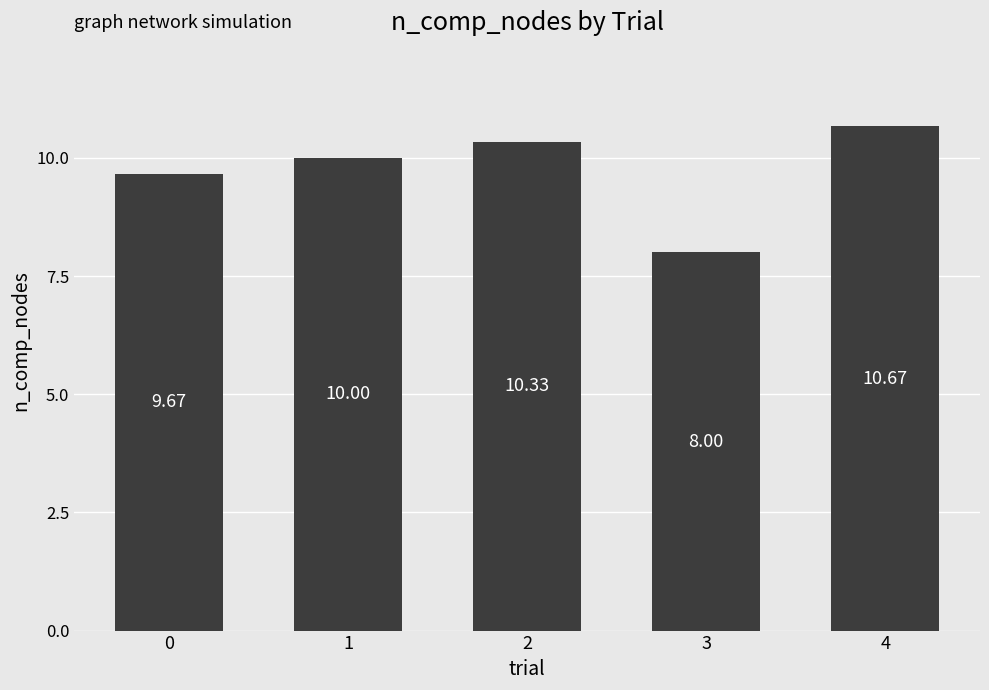

What is the value of the 2nd bar from the left?

10.0